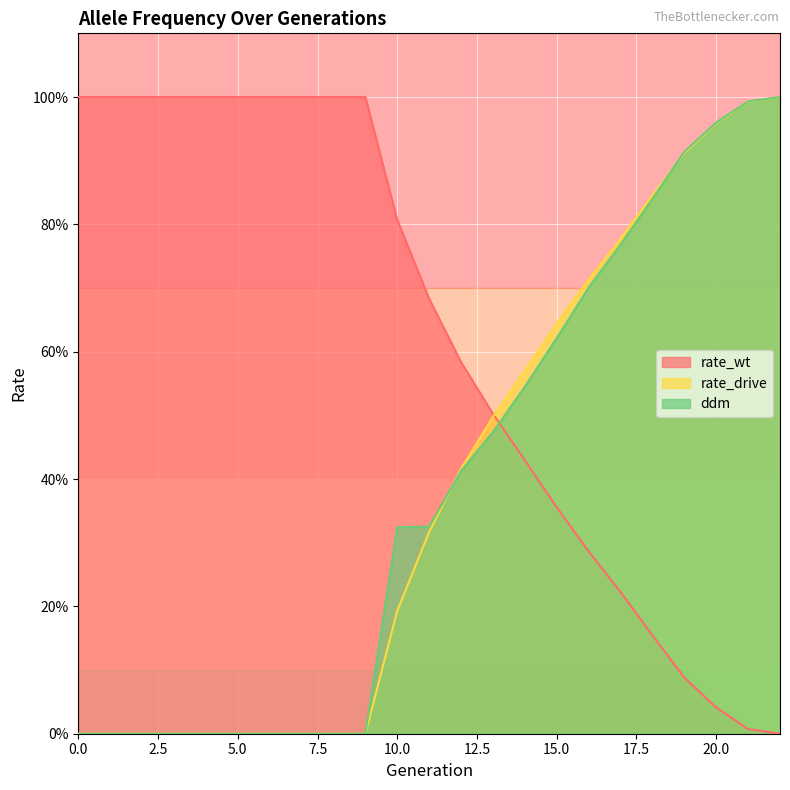

What are all the series names shown in the legend?

rate_wt, rate_drive, ddm